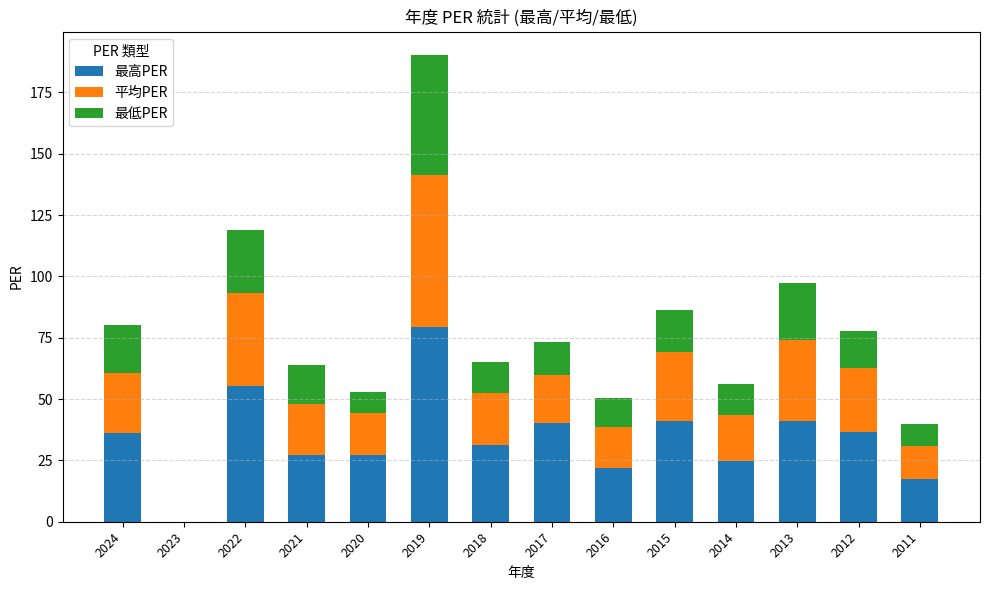

At which category is the sum across all series the highest?

2019